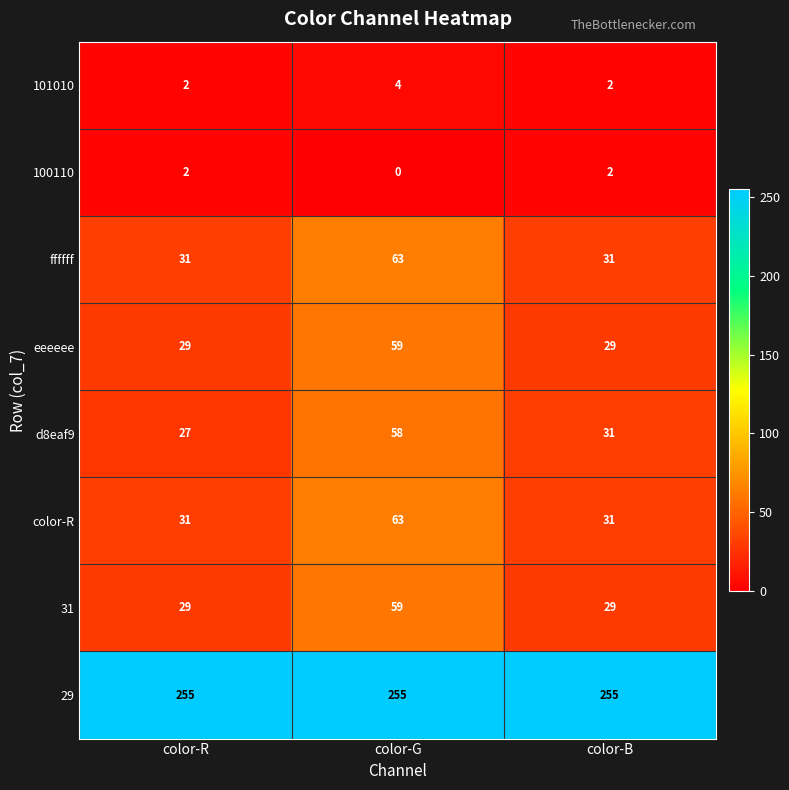

What is the spread (max minus min) of values at color-G?

255